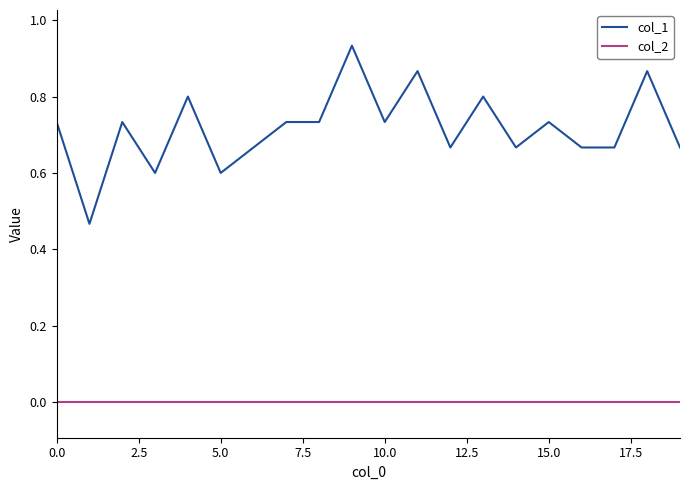

Which series has the largest range (max minus min)?

col_1